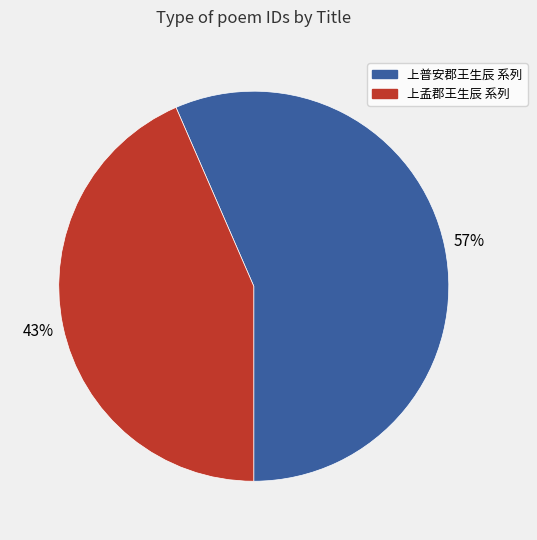

Is there a majority slice in this chart?

Yes